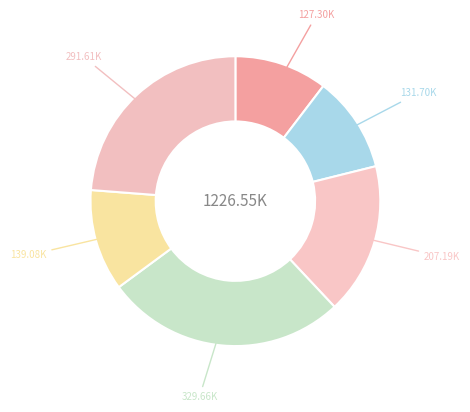

Count the number of slices in the pie.

6